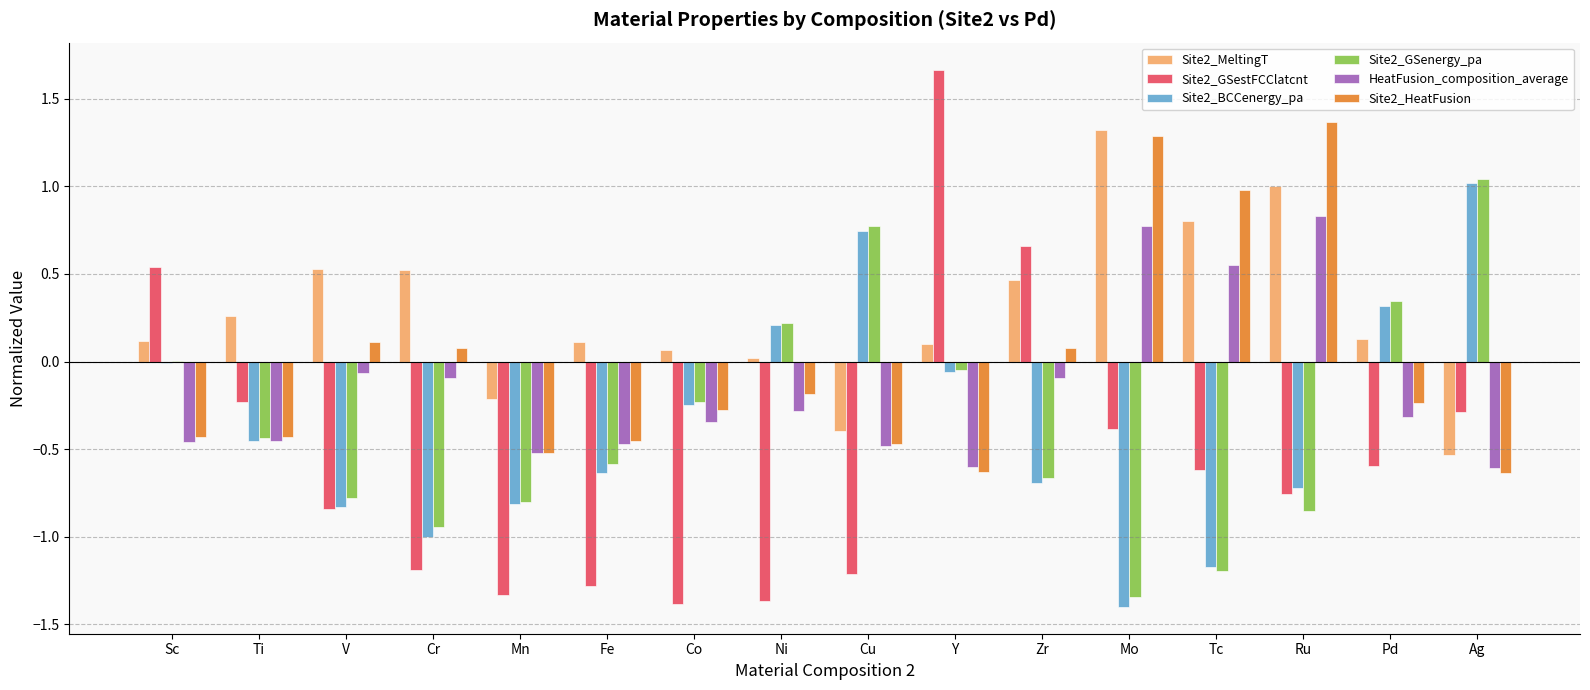

Between Cr and Pd, which series saw the biggest shift?

Site2_BCCenergy_pa